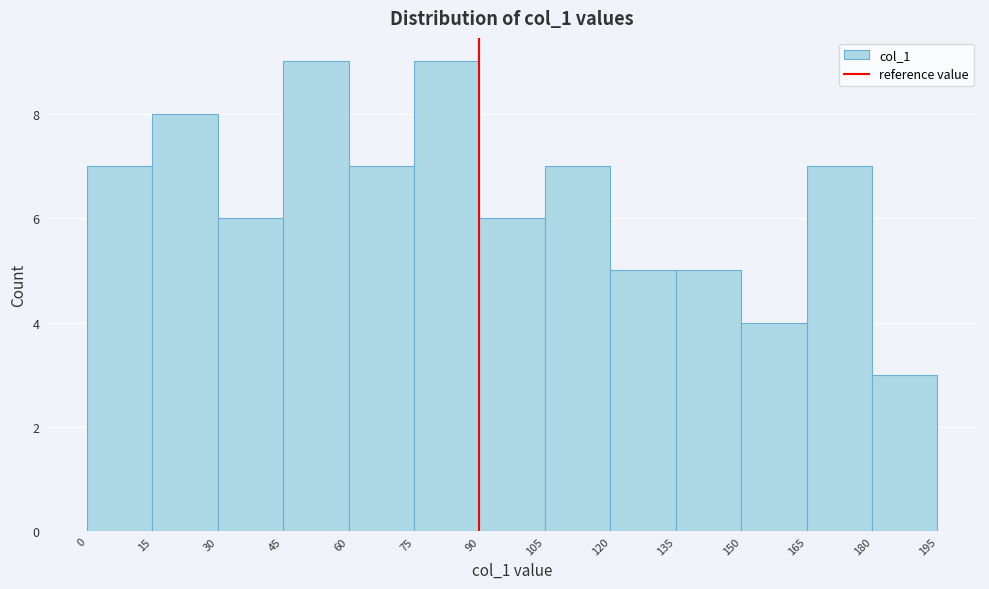

What is the height of the bar covering 0 to 15 on the x-axis? The values are not printed on the chart, so give them approximately, as read against the axis.

7